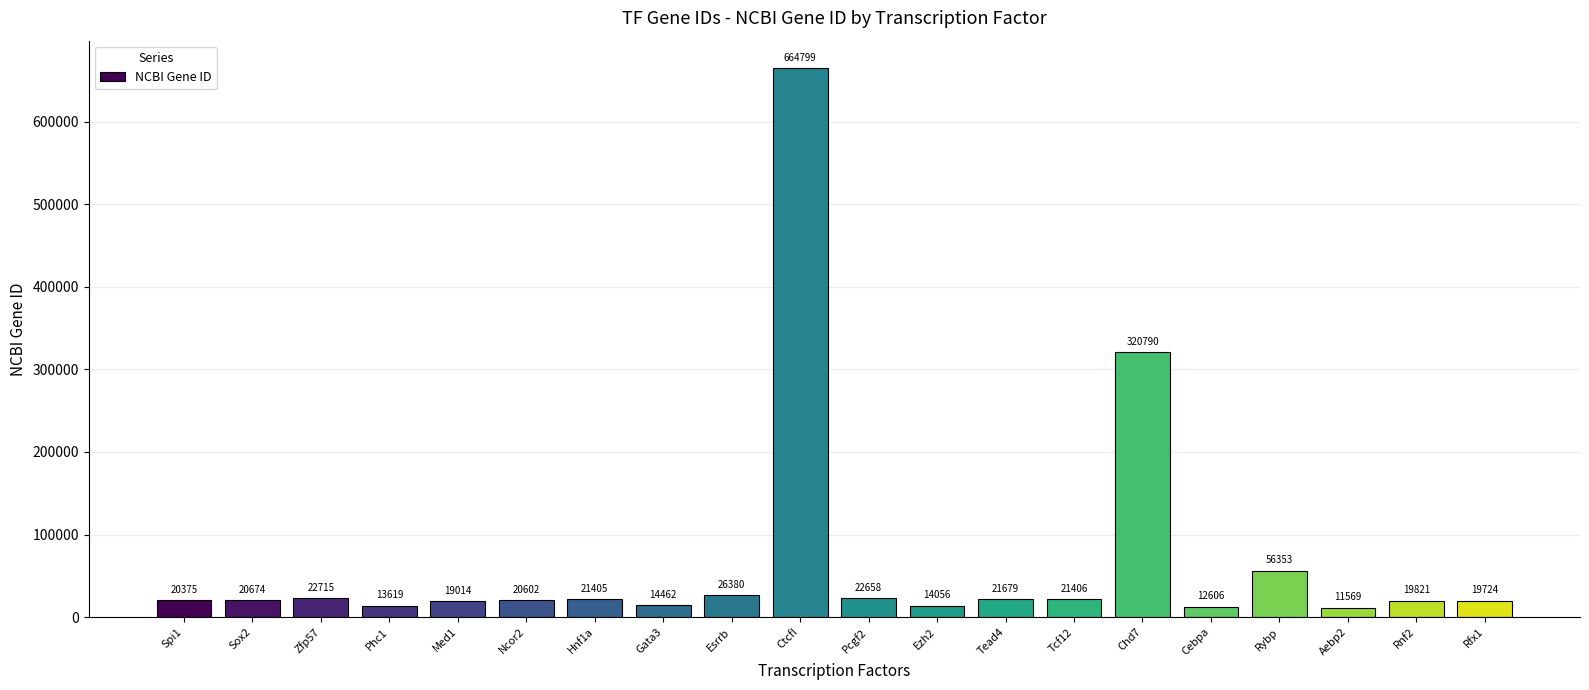

What is the label of the 18th bar from the right?

Zfp57